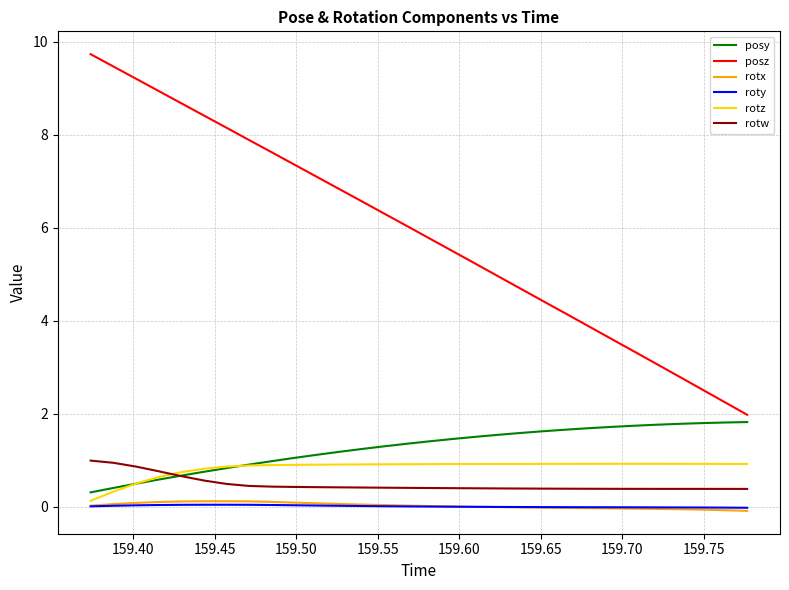

True or false: posz and rotx intersect in this chart.

False